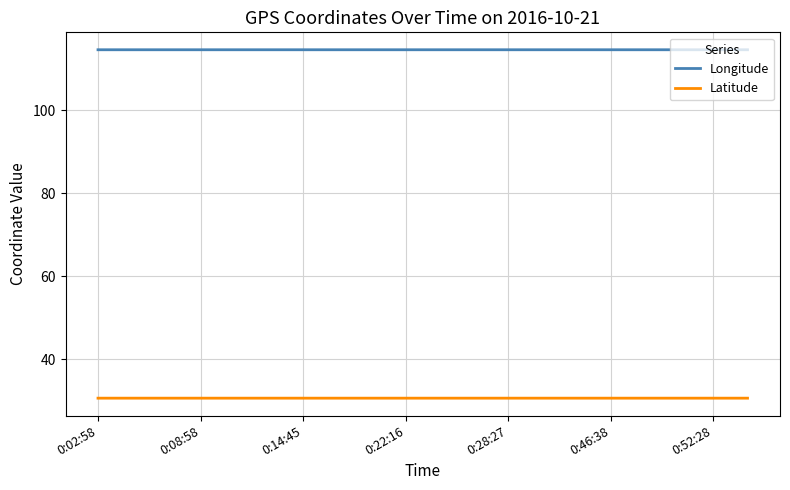

What is the sum of all Longitude values?

2290.0